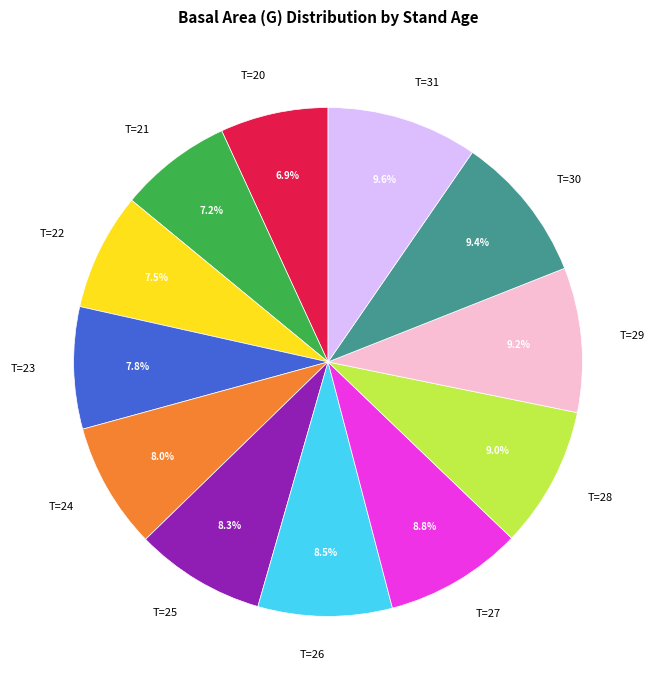

The T=29 slice represents 22% of the pie. True or false?

False